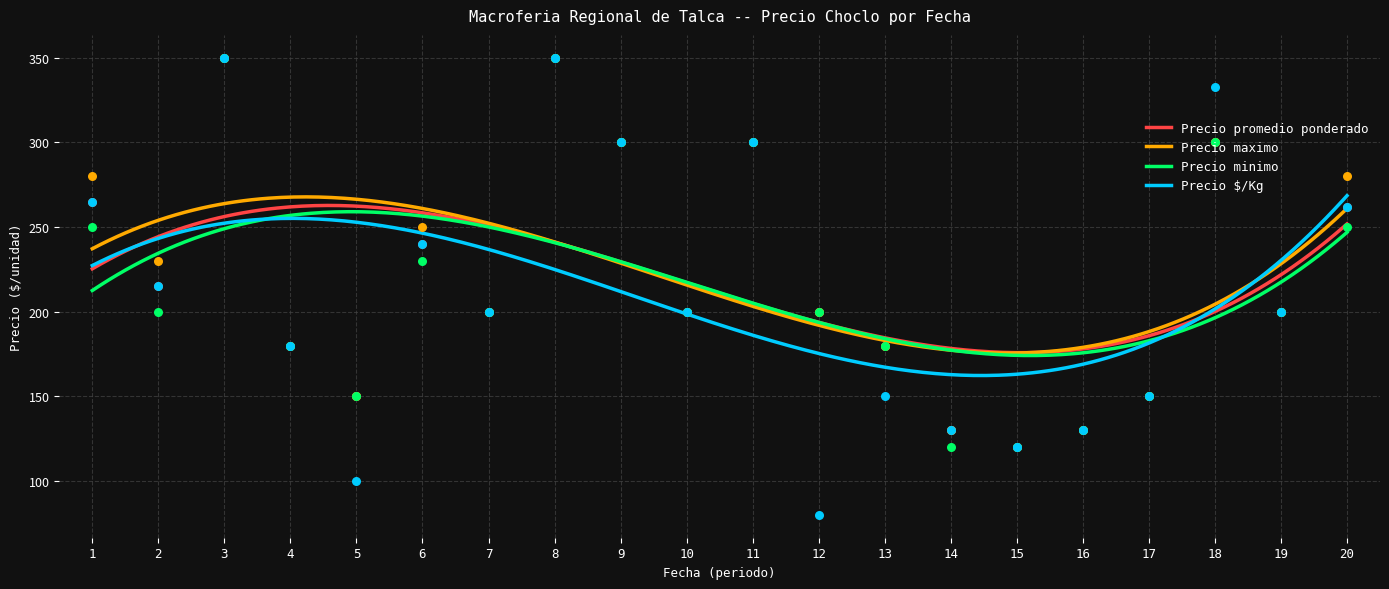

What is the minimum value for Precio maximo?

175.5